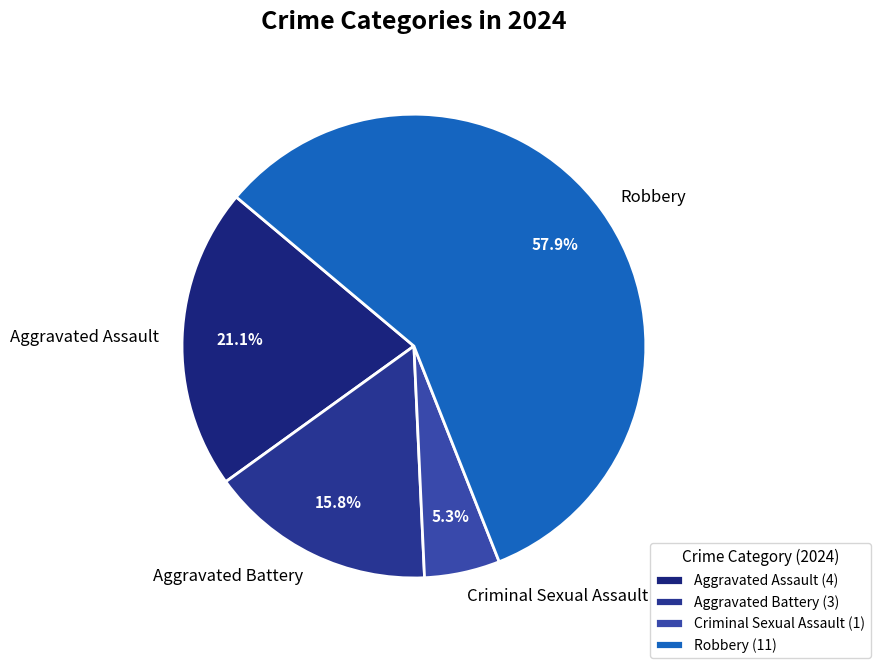

How many slices are in this pie chart?

4